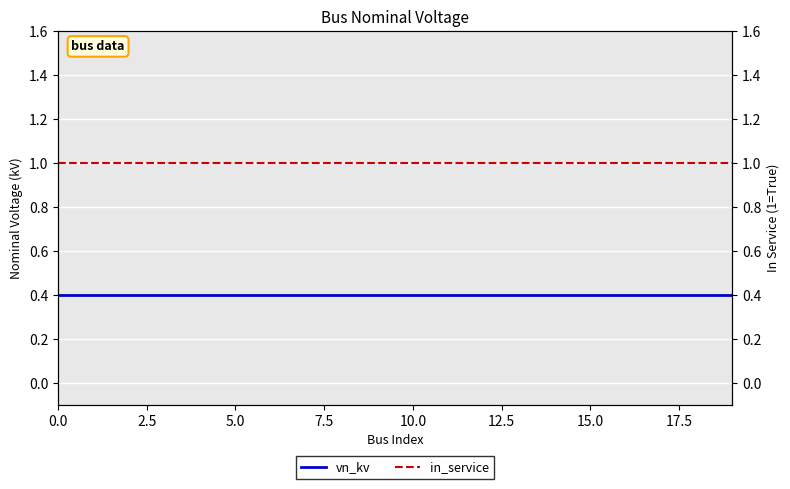

What is the maximum value for vn_kv?

0.4